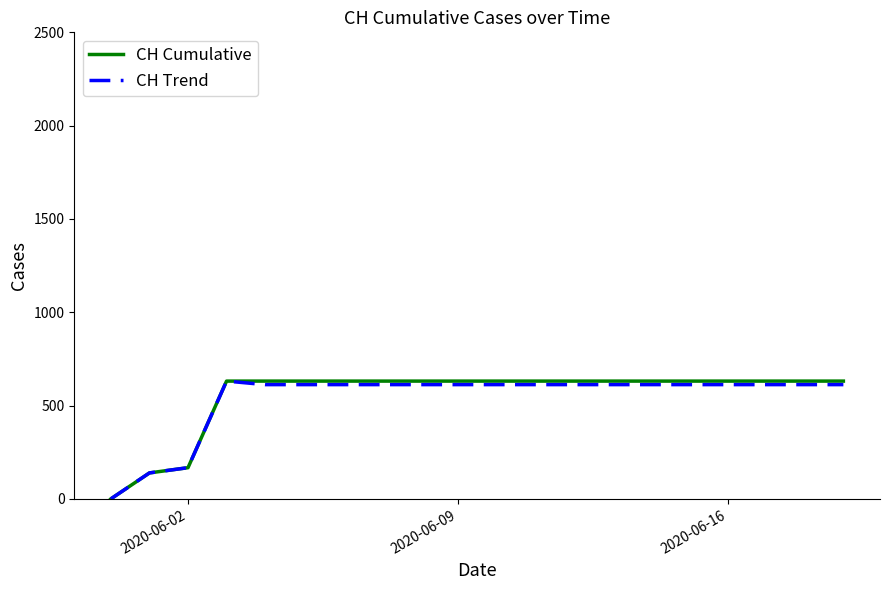

What is the highest value of the CH Cumulative series?

631.0